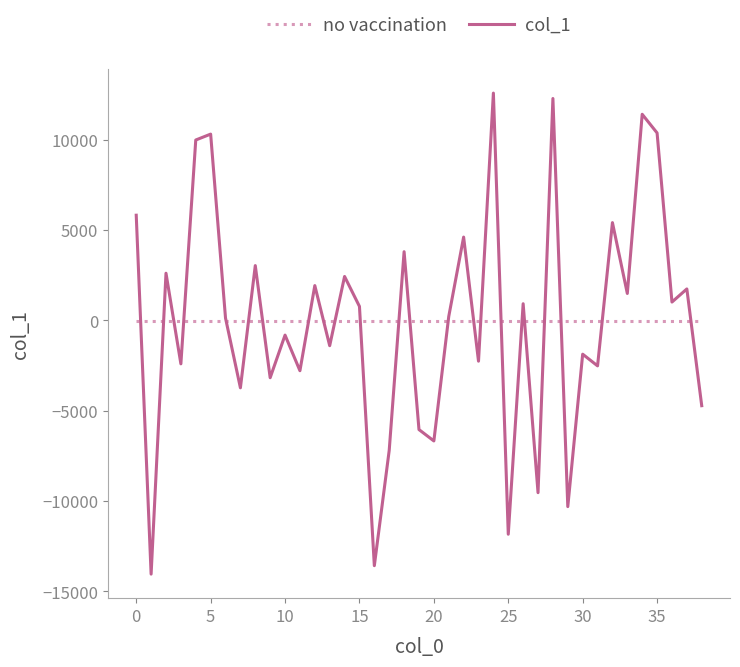

What is the minimum value shown in the chart?

-14039.0